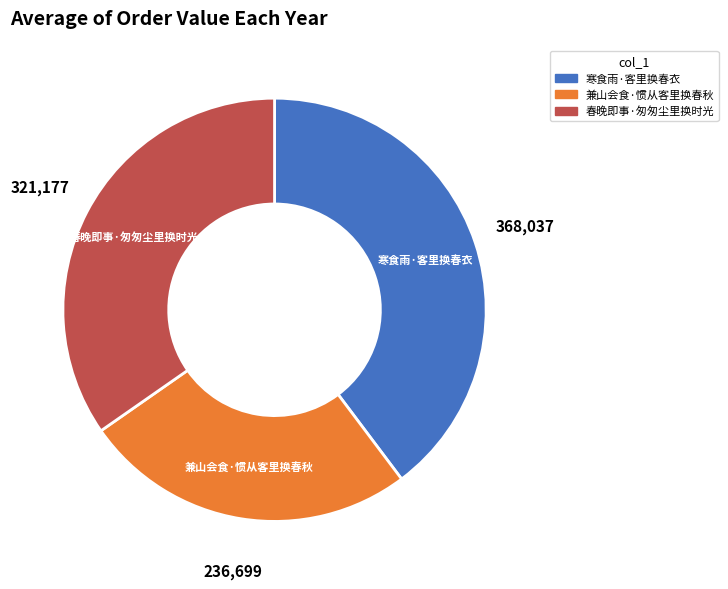

Do 寒食雨·客里换春衣 and 春晚即事·匆匆尘里换时光 together represent more than half of the pie?

Yes